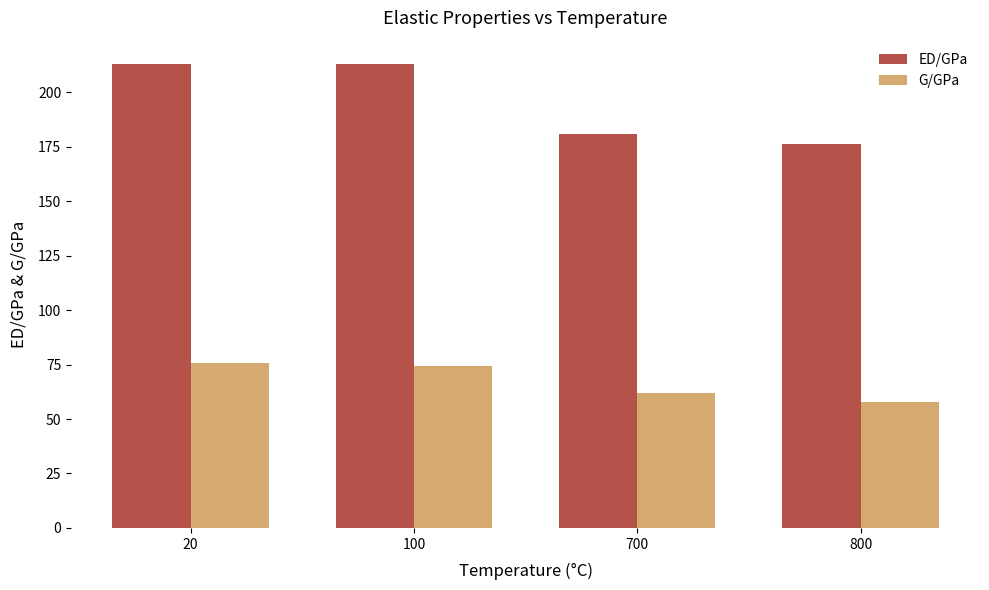

Reading left to right, extract all data points from this chart.

ED/GPa: 20=213.0	100=213.0	700=181.0	800=176.0
G/GPa: 20=75.5	100=74.2	700=62.0	800=58.0